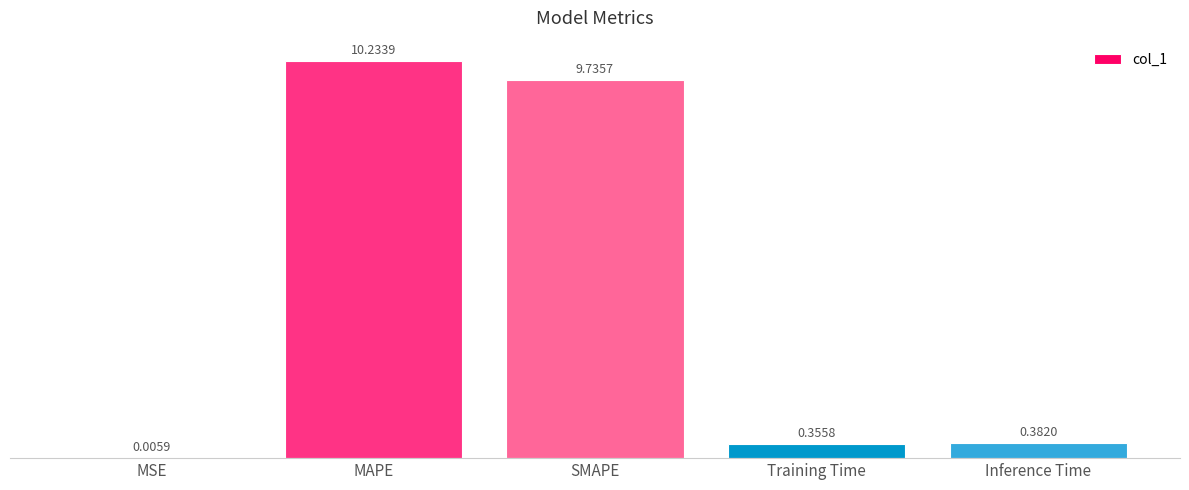

Between MSE and MAPE, which is larger?

MAPE